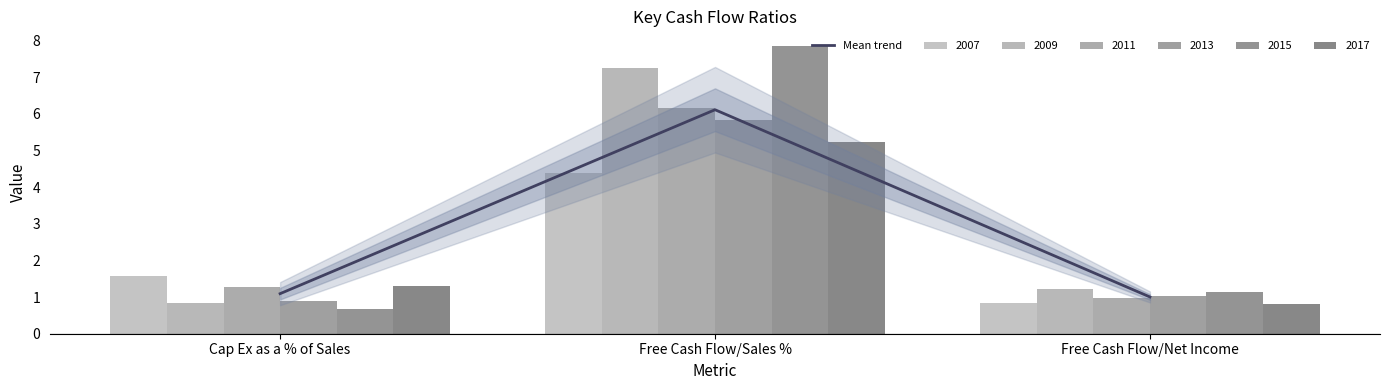

Rank the categories by value from highest to lowest.

Free Cash Flow/Sales %, Cap Ex as a % of Sales, Free Cash Flow/Net Income